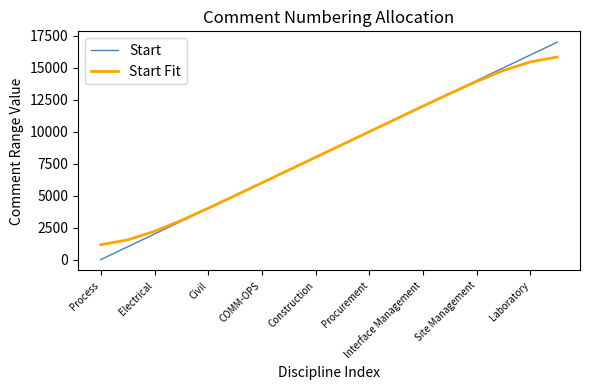

List the series in order of their peak value, lowest first.

Start Fit, Start